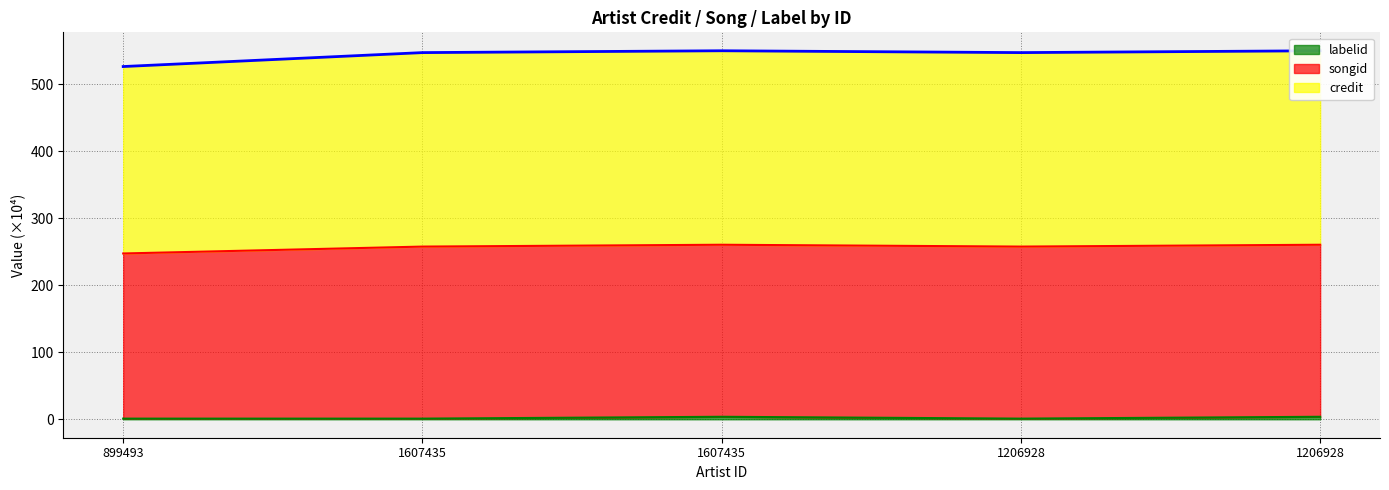

The labelid series shows 0.2 at 899493. True or false?

False